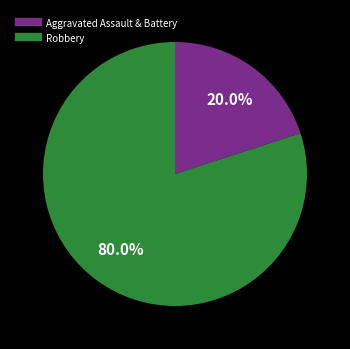

Is there a majority slice in this chart?

Yes